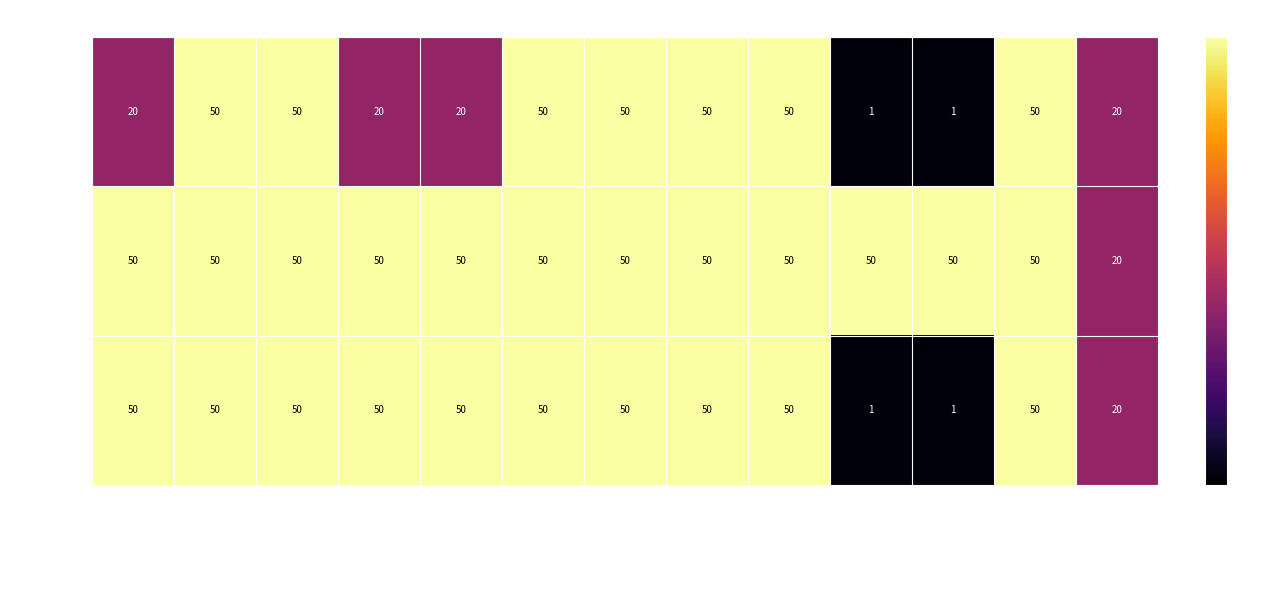

What is the maximum value shown in the chart?

50